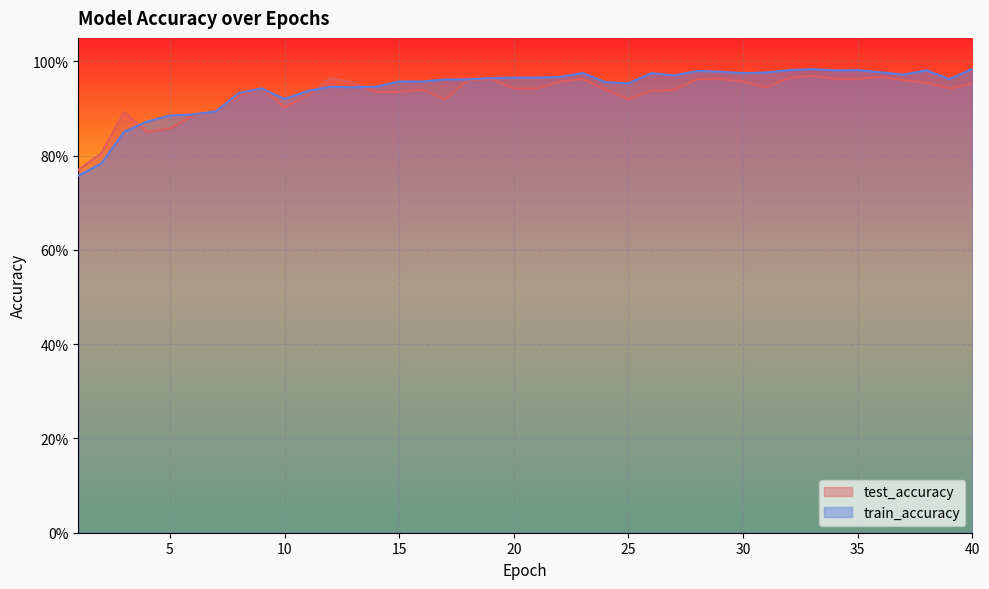

What is the minimum value for train_accuracy?

0.8